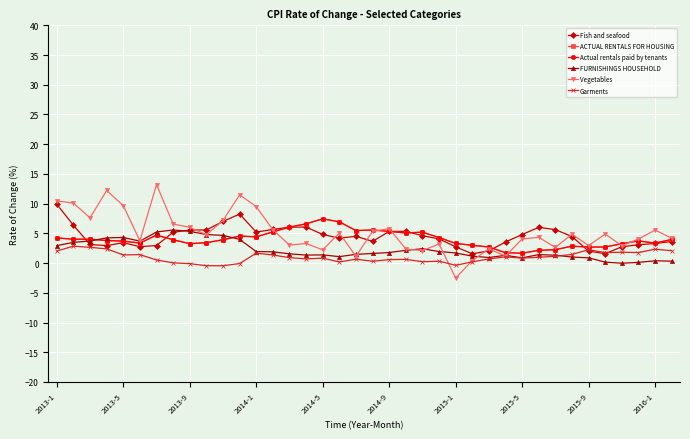

Which series ends up on top after the final intersection of FURNISHINGS HOUSEHOLD and ACTUAL RENTALS FOR HOUSING?

ACTUAL RENTALS FOR HOUSING